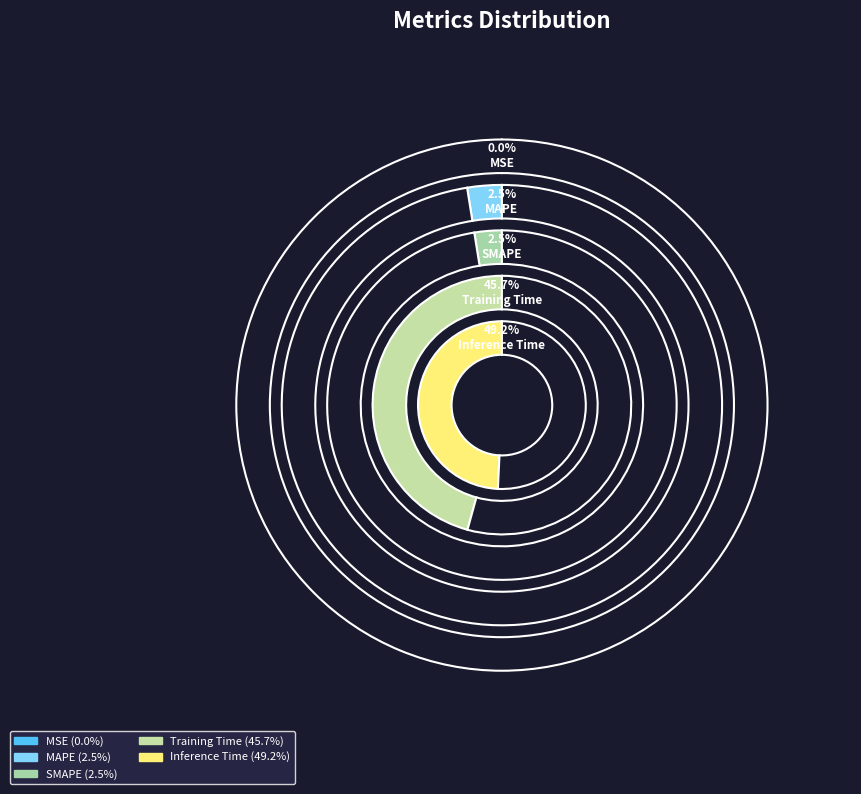

Does any single category account for the majority?

No